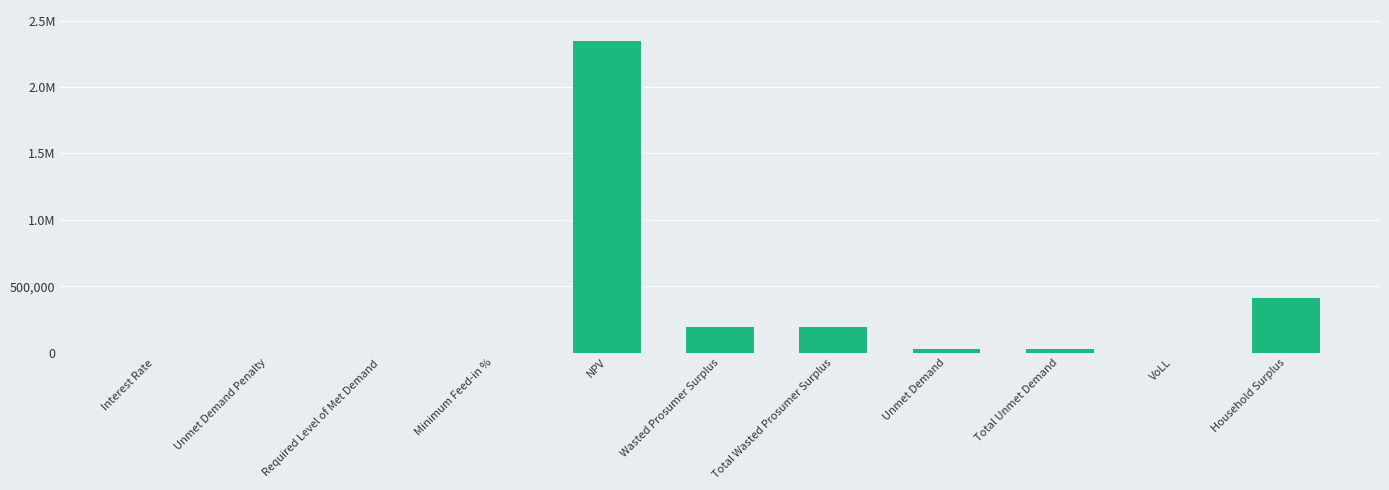

Between Unmet Demand and Required Level of Met Demand, which is larger?

Unmet Demand